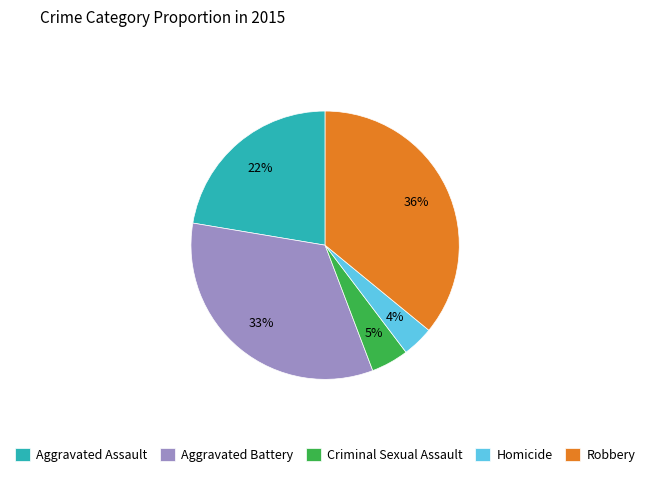

Which slice is the smallest?

Homicide